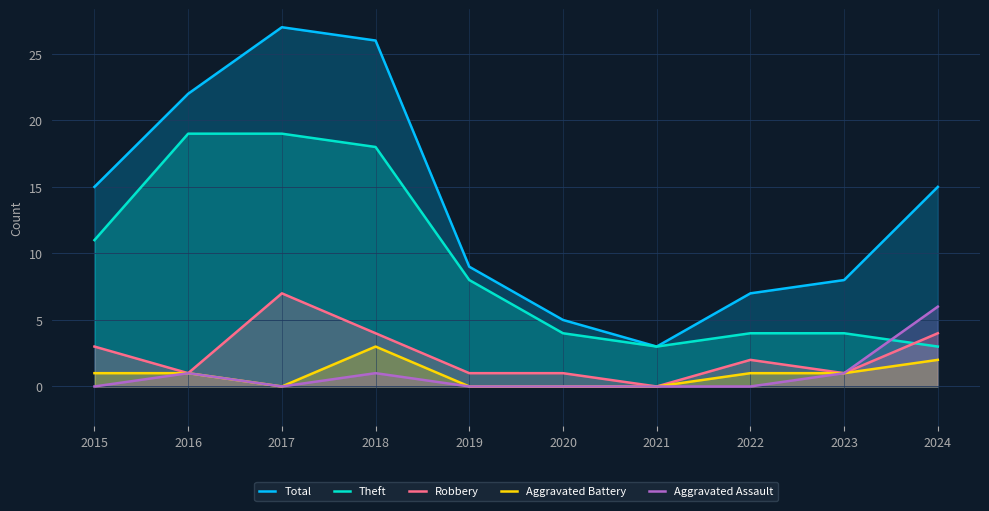

How many interior local peaks does the Aggravated Assault series have?

2